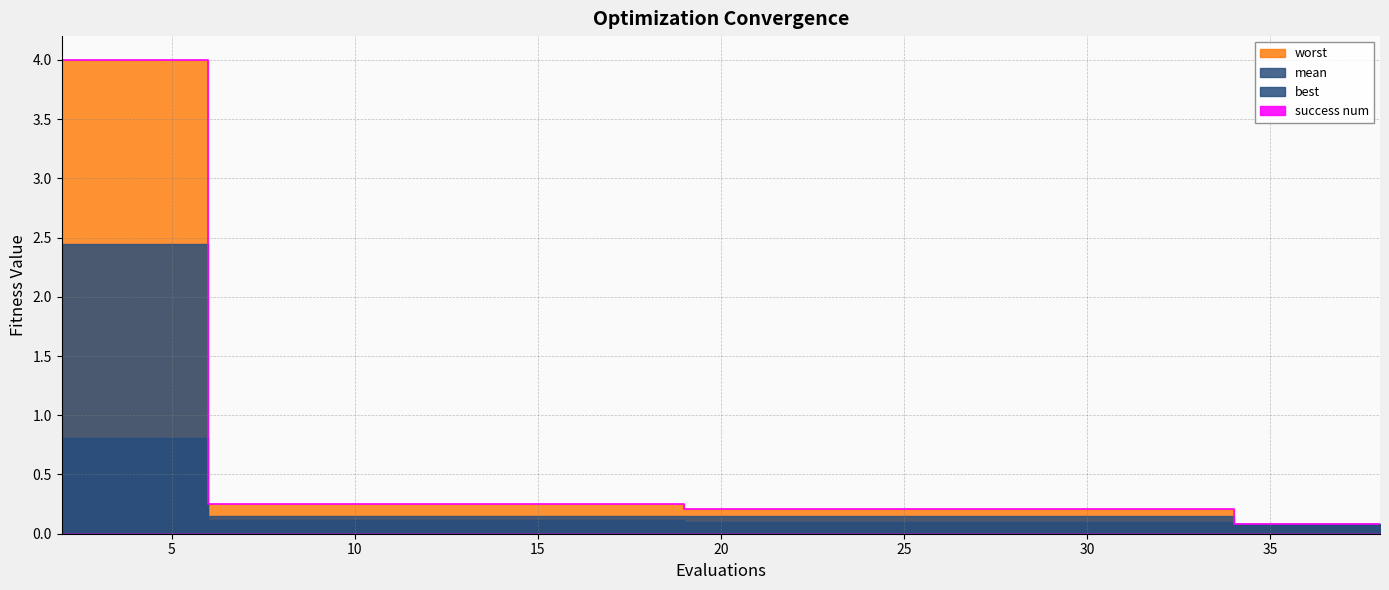

Rank the series by their average value, from highest to lowest.

worst, mean, best, success num